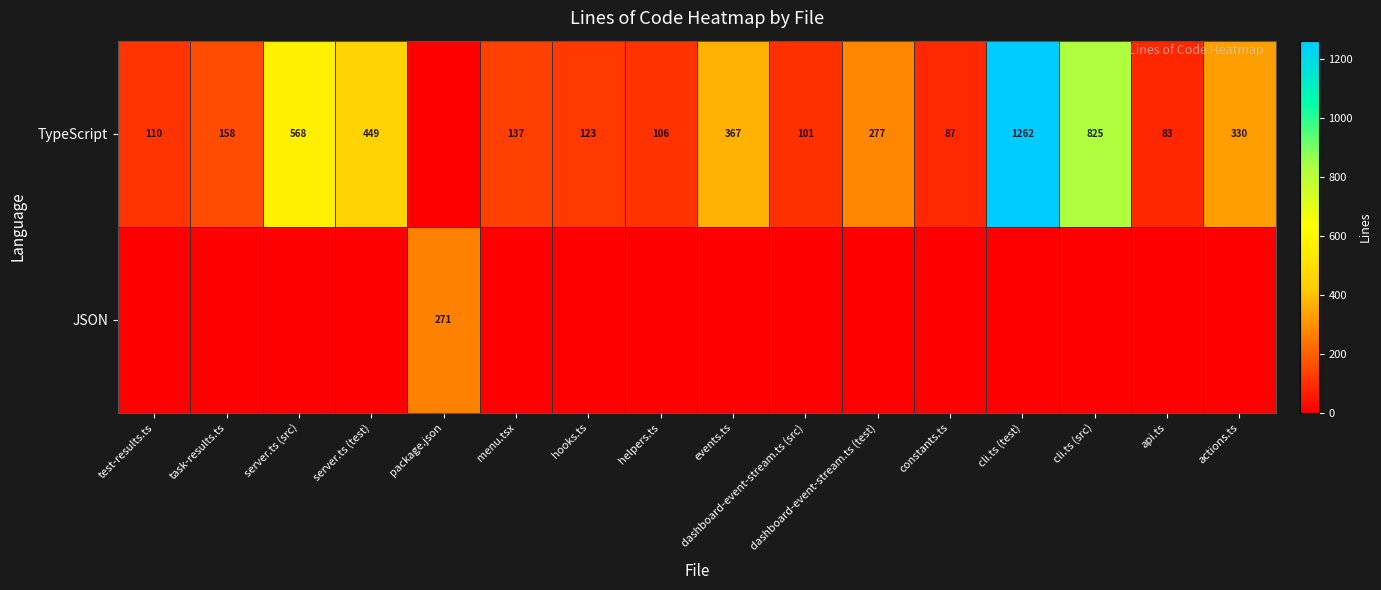

The value of TypeScript at cli.ts (src) is 1389. True or false?

False